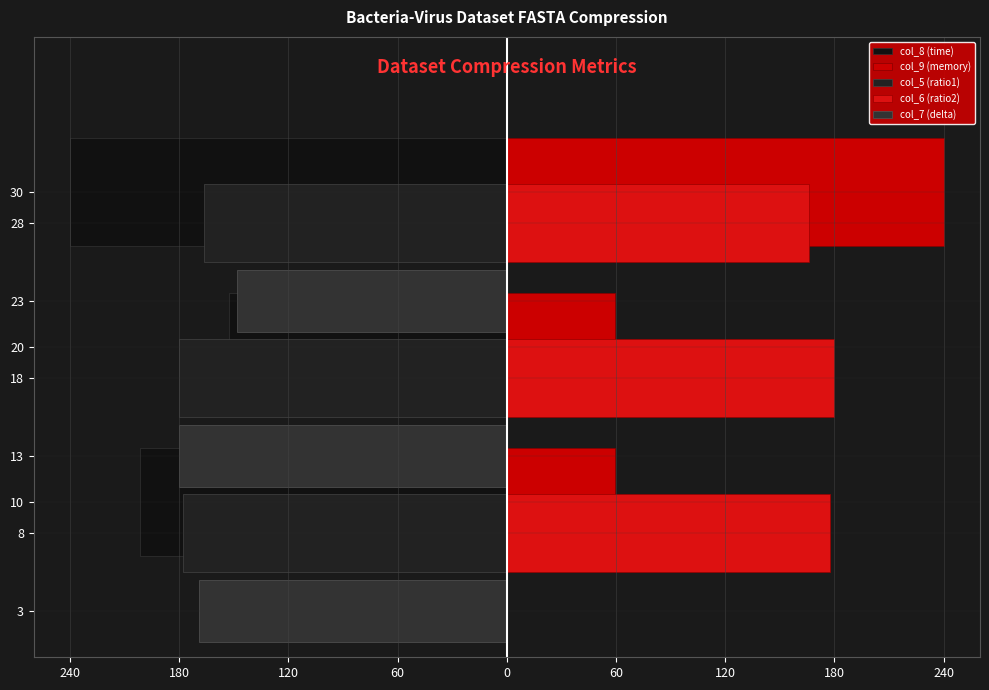

What is the difference between the maximum and minimum values in the col_9 (memory) series?

180.6